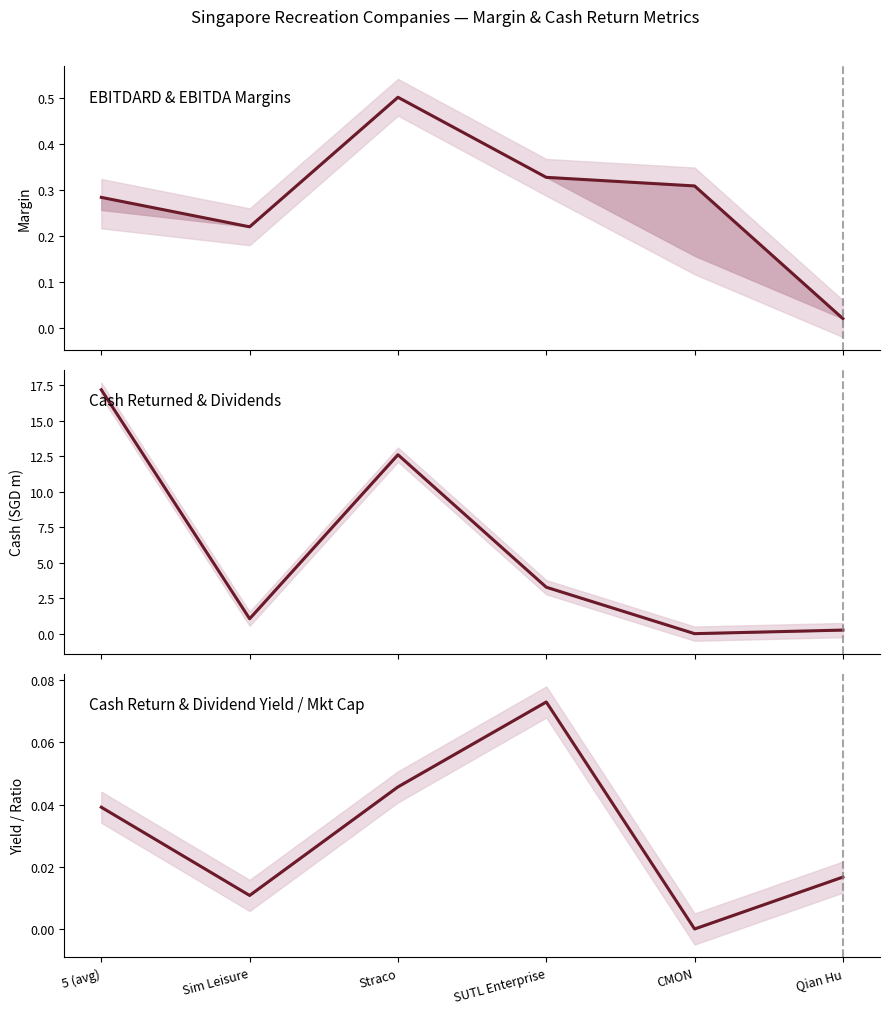

Read the ebitdard_margin value at SUTL Enterprise.

0.3